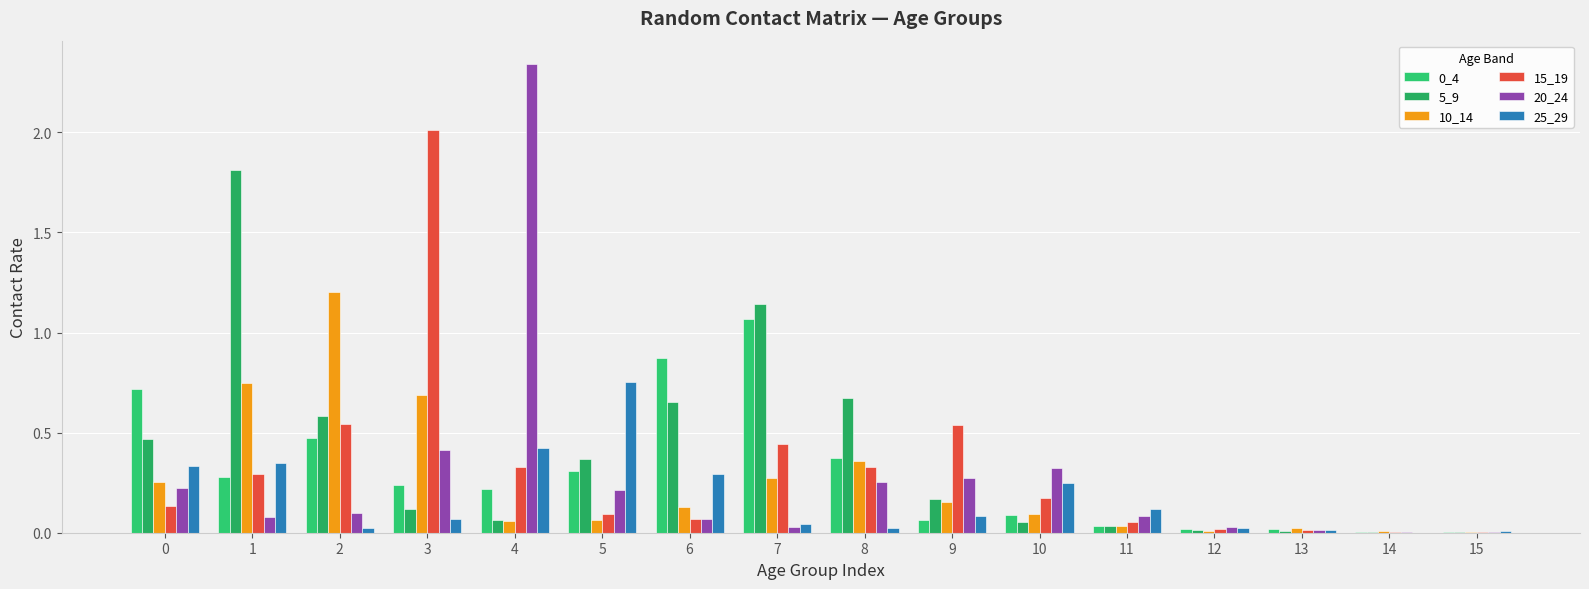

Rank the categories by 25_29 value from lowest to highest.

14, 15, 13, 8, 12, 2, 7, 3, 9, 11, 10, 6, 0, 1, 4, 5